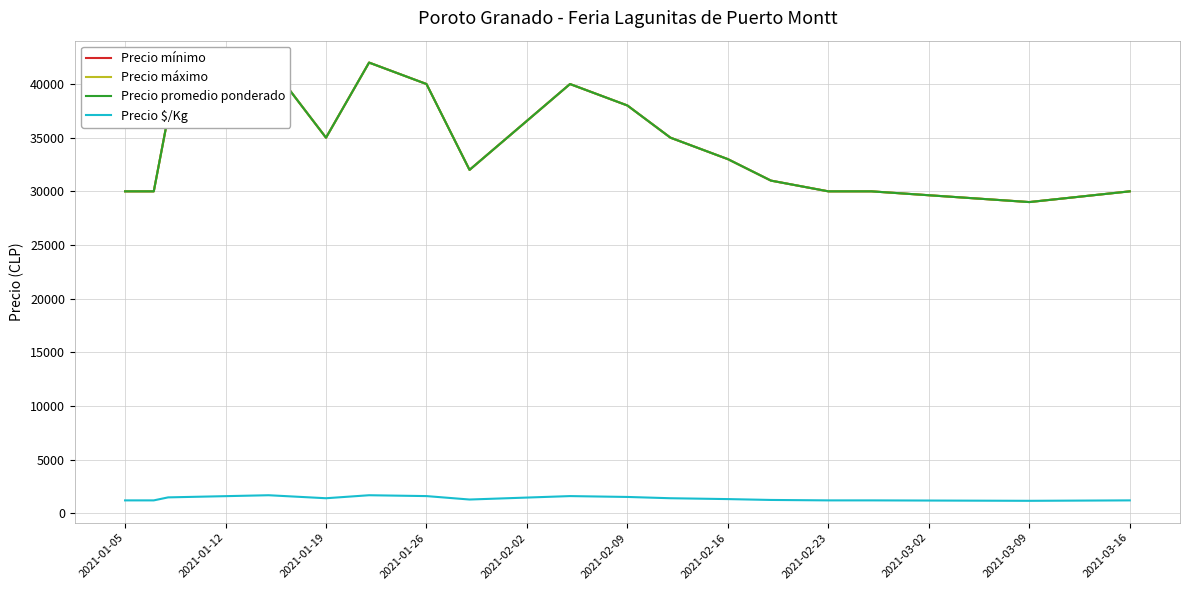

Reading right to left, extract all data points from this chart.

Precio mínimo: 30000	29000	30000	30000	31000	33000	35000	38000	40000	32000	40000	42000	35000	42000	37000	30000	30000	30000
Precio máximo: 30000	29000	30000	30000	31000	33000	35000	38000	40000	32000	40000	42000	35000	42000	37000	30000	30000	30000
Precio promedio ponderado: 30000	29000	30000	30000	31000	33000	35000	38000	40000	32000	40000	42000	35000	42000	37000	30000	30000	30000
Precio $/Kg: 1200	1160	1200	1200	1240	1320	1400	1520	1600	1280	1600	1680	1400	1680	1480	1200	1200	1200